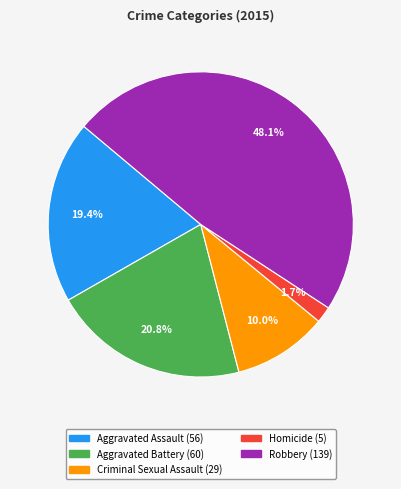

How many slices are in this pie chart?

5